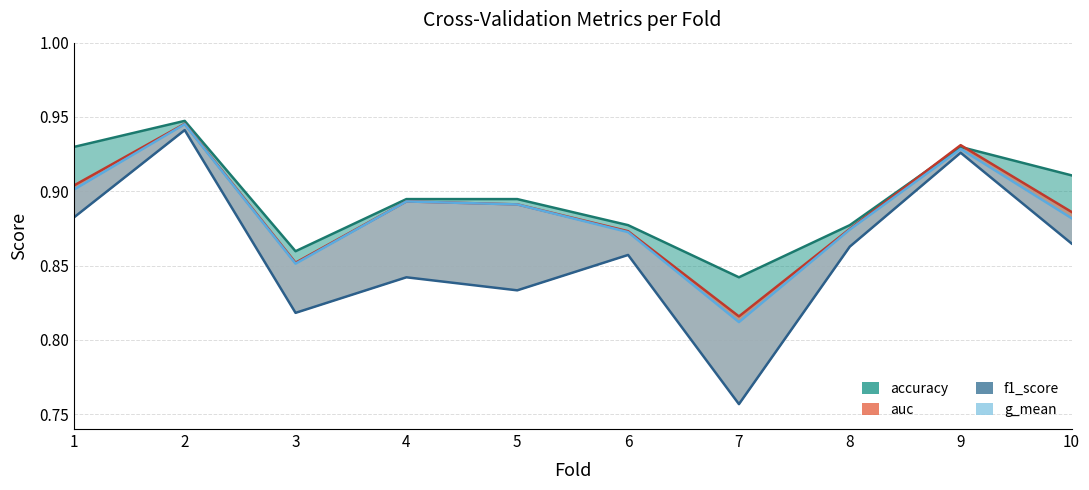

Which series has the largest total across all categories?

accuracy